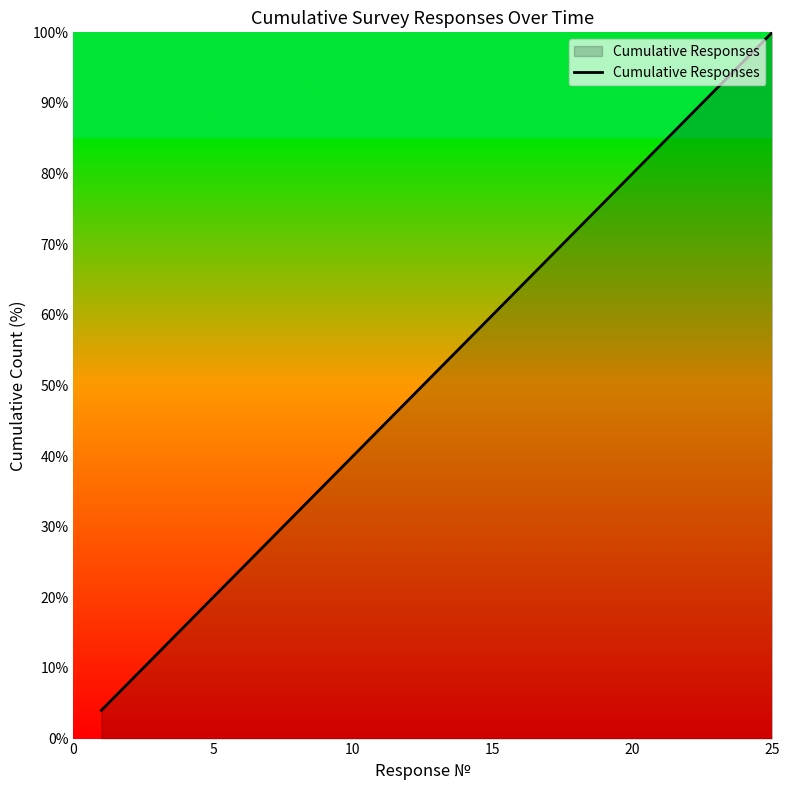

What is the maximum value shown in the chart?

100.0